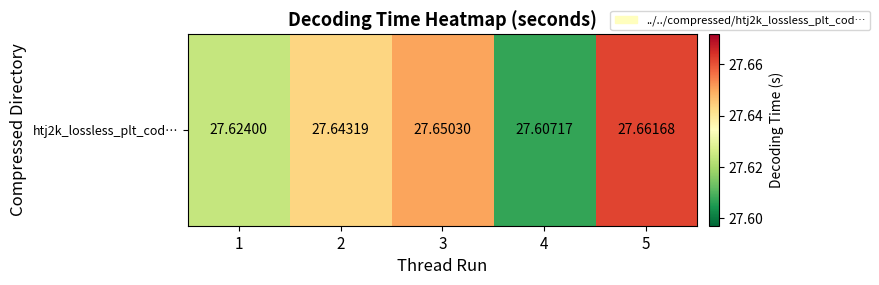

At which label is the value closest to 27?

4